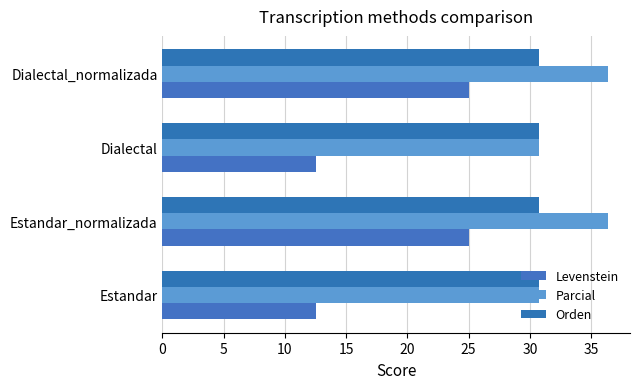

Rank the series by their maximum value, from highest to lowest.

Parcial, Orden, Levenstein